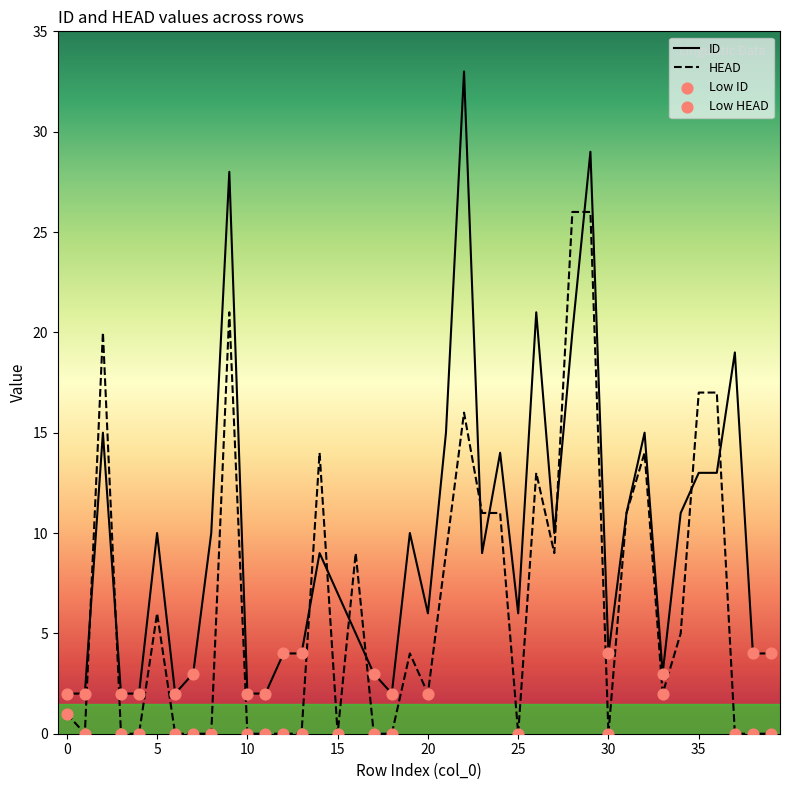

Which series reaches the minimum Y coordinate?

HEAD